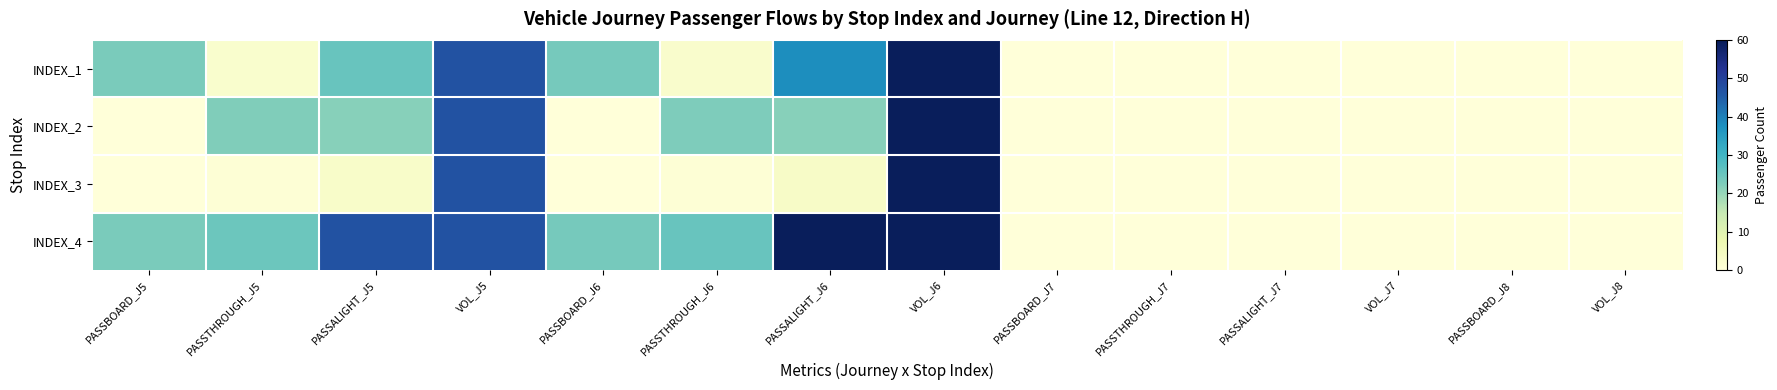

What is the greatest value displayed?

59.5